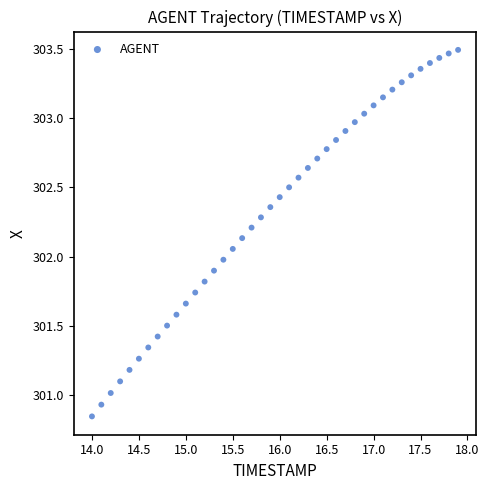

What is the range of X values (max minus min)?

3.9